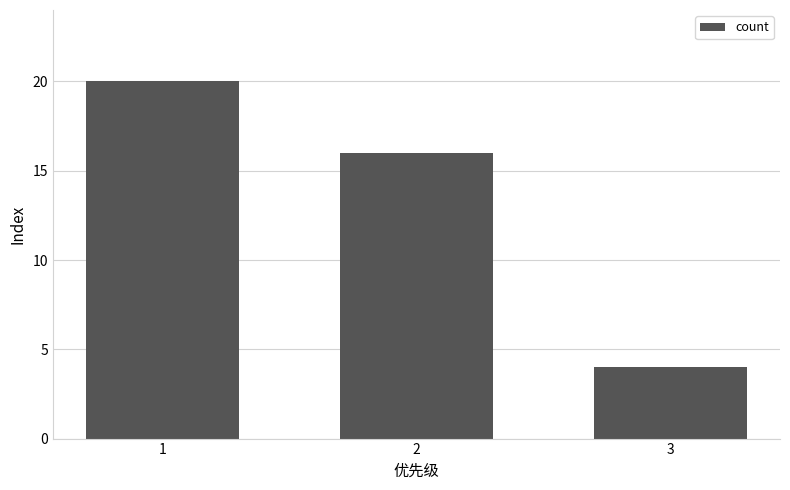

Reading left to right, list all the values displayed in this chart.

20	16	4